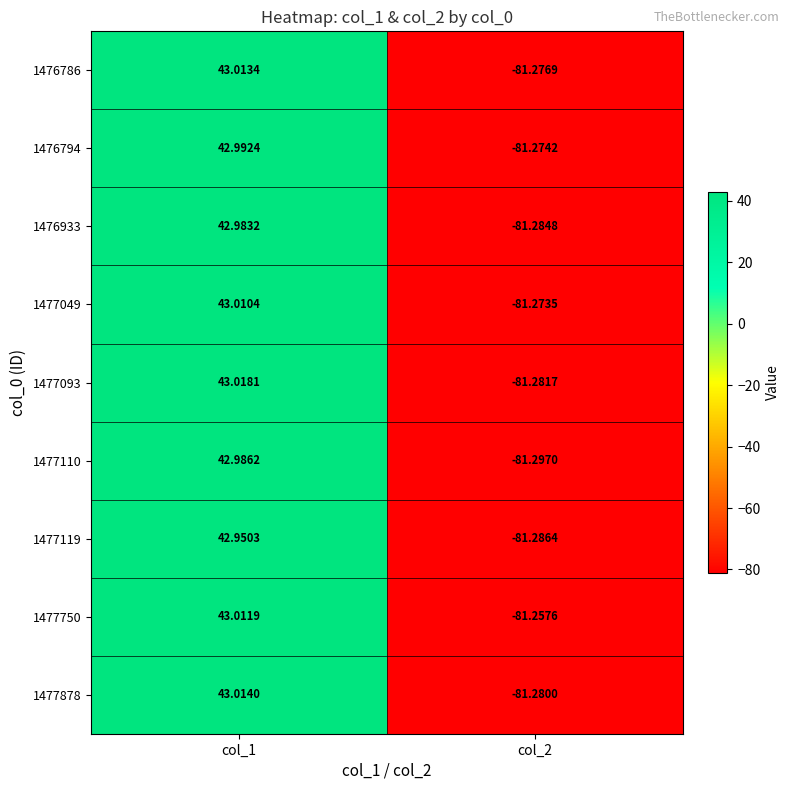

Is the value of 1476933 at col_2 greater than the value of 1477110 at col_1?

No